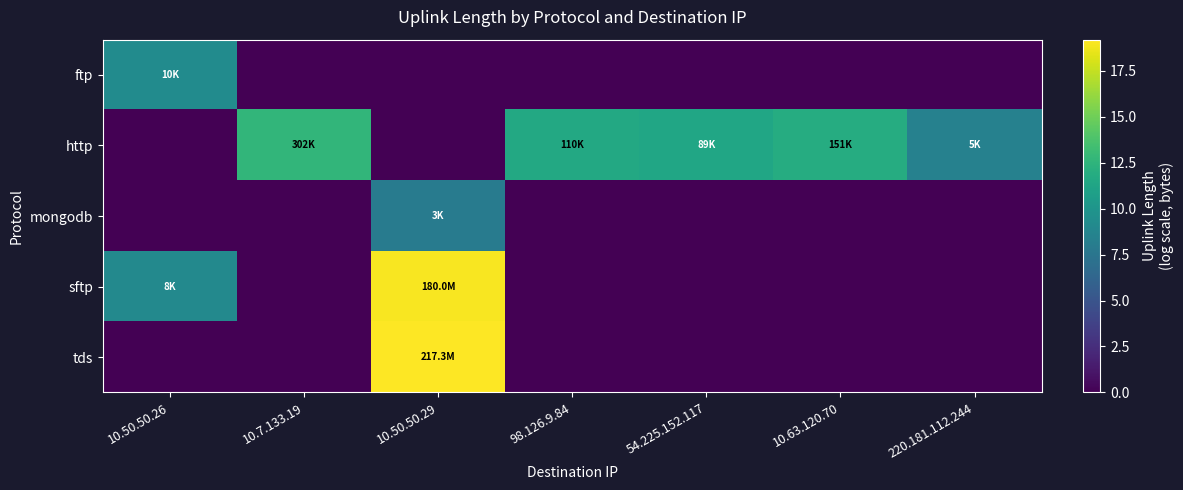

Reading left to right, transcribe all the data shown in this chart.

ftp: 10.50.50.26=9.2	10.7.133.19=0.0	10.50.50.29=0.0	98.126.9.84=0.0	54.225.152.117=0.0	10.63.120.70=0.0	220.181.112.244=0.0
http: 10.50.50.26=0.0	10.7.133.19=12.6	10.50.50.29=0.0	98.126.9.84=11.6	54.225.152.117=11.4	10.63.120.70=11.9	220.181.112.244=8.4
mongodb: 10.50.50.26=0.0	10.7.133.19=0.0	10.50.50.29=8.0	98.126.9.84=0.0	54.225.152.117=0.0	10.63.120.70=0.0	220.181.112.244=0.0
sftp: 10.50.50.26=9.0	10.7.133.19=0.0	10.50.50.29=19.0	98.126.9.84=0.0	54.225.152.117=0.0	10.63.120.70=0.0	220.181.112.244=0.0
tds: 10.50.50.26=0.0	10.7.133.19=0.0	10.50.50.29=19.2	98.126.9.84=0.0	54.225.152.117=0.0	10.63.120.70=0.0	220.181.112.244=0.0